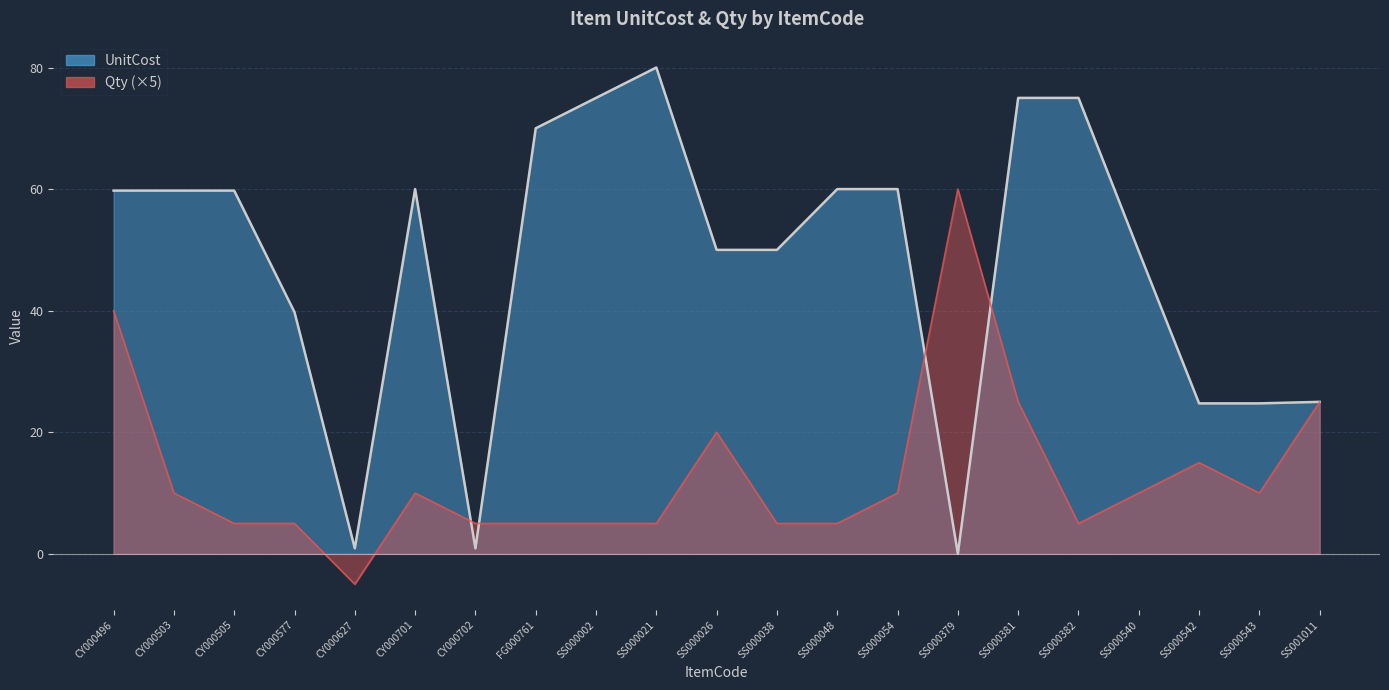

At which category is the sum across all series the highest?

SS000381